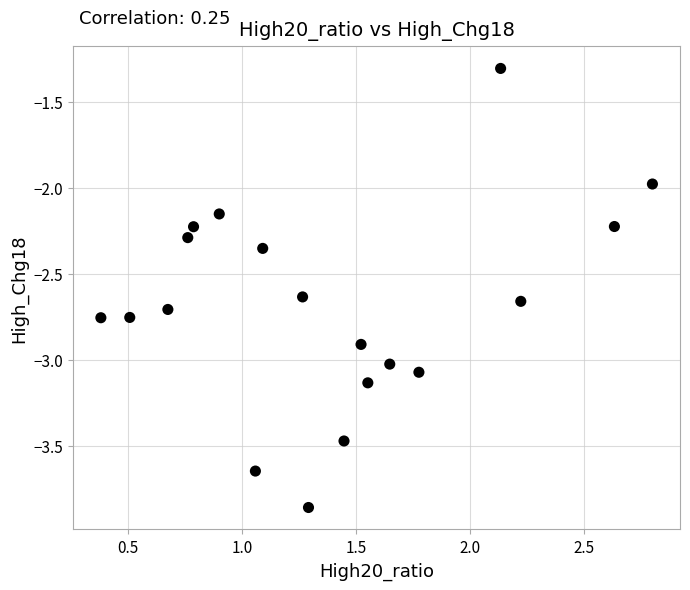

What is the range of Y values (max minus min)?

2.6